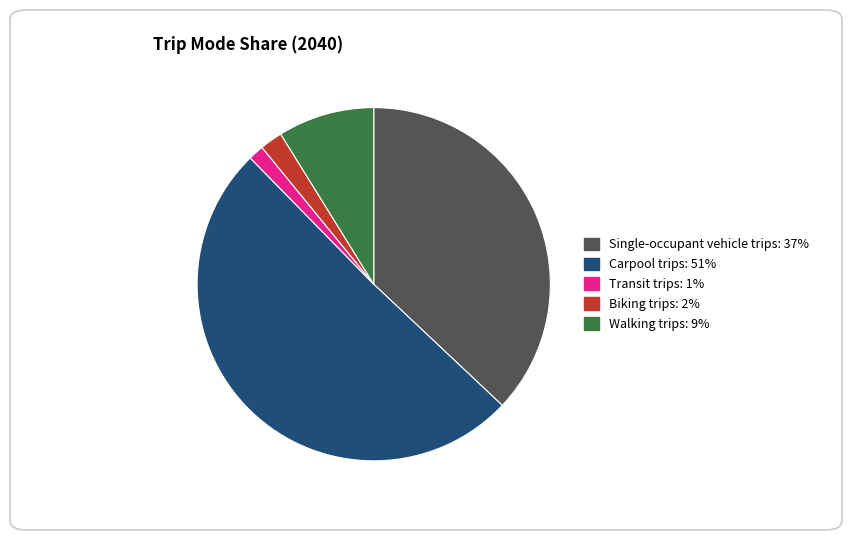

Which slice represents more than half of the pie?

Carpool trips